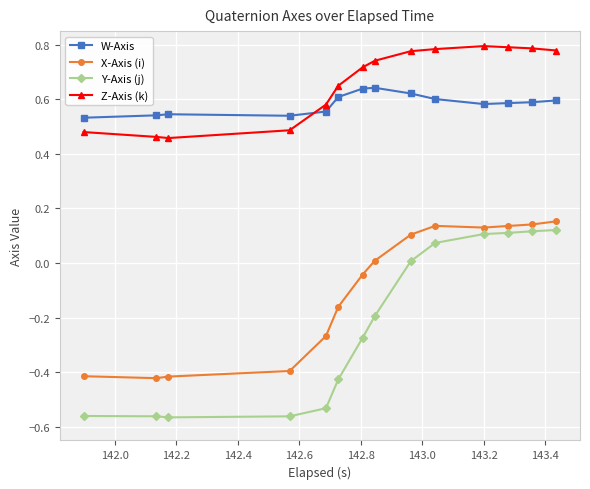

What is the difference between the second highest and second lowest values in the Z-Axis (k) series?

0.3